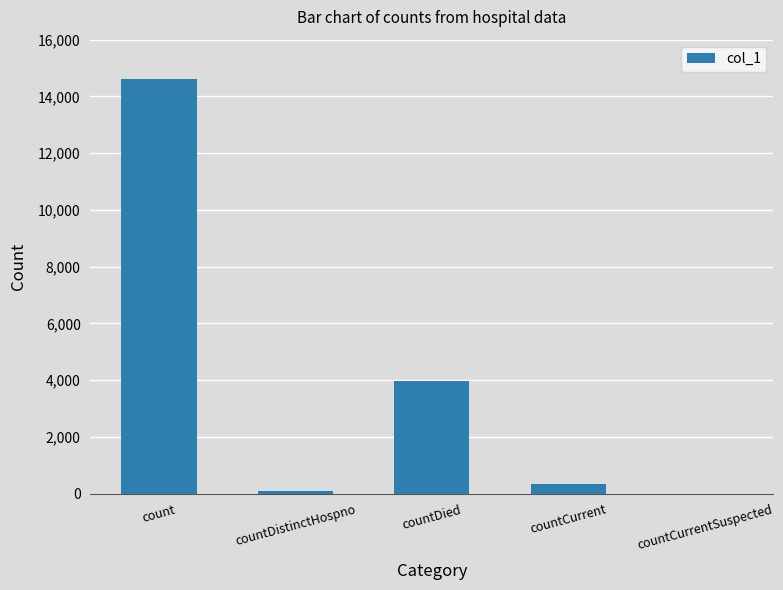

Which label corresponds to the largest value in the chart?

count